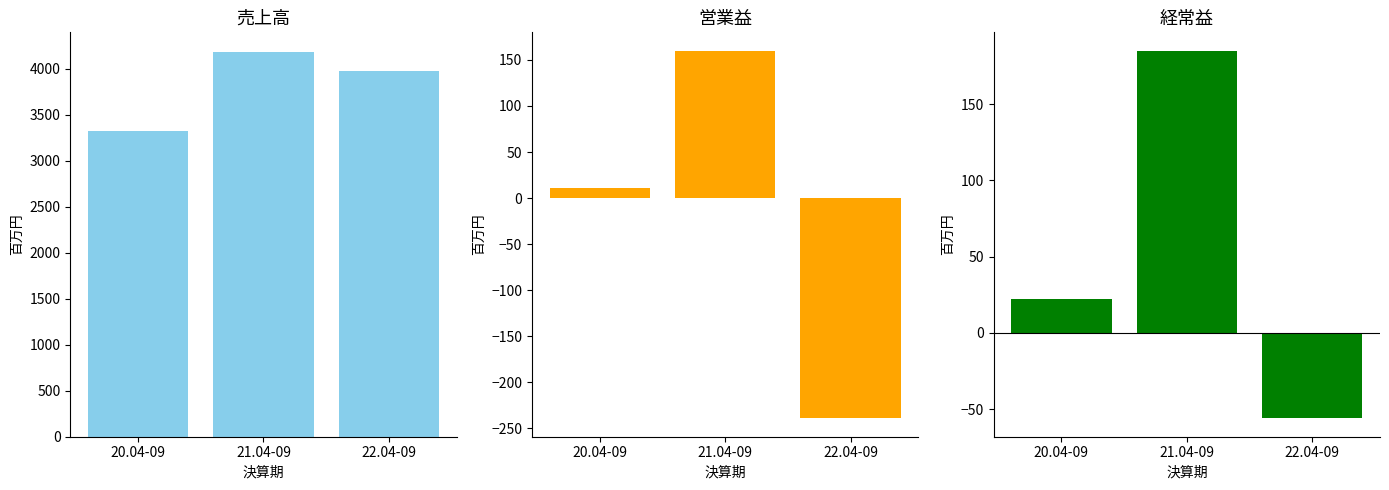

The 営業益 series shows -239 at 22.04-09. True or false?

True